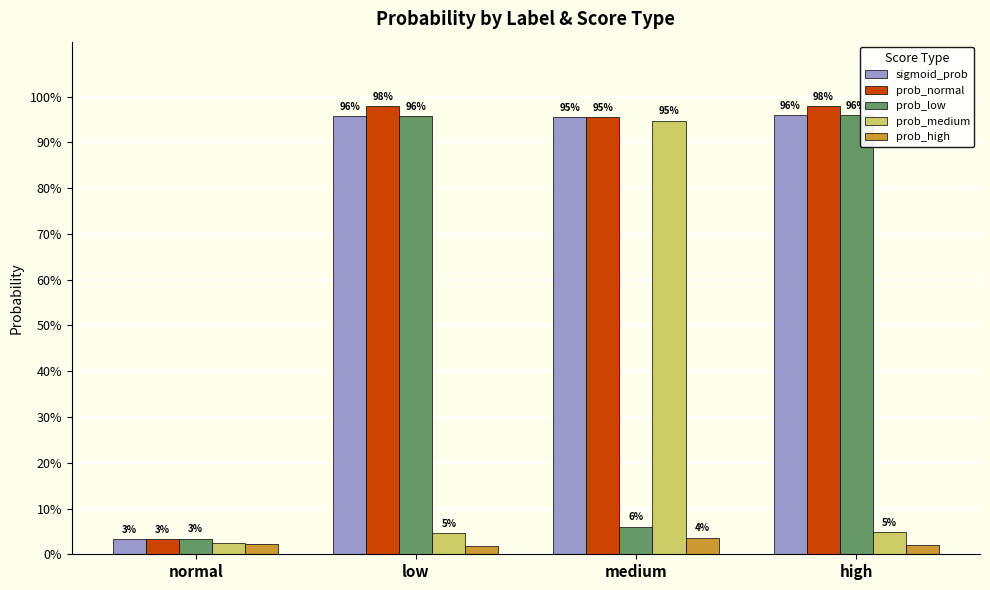

What are all the series names shown in the legend?

sigmoid_prob, prob_normal, prob_low, prob_medium, prob_high